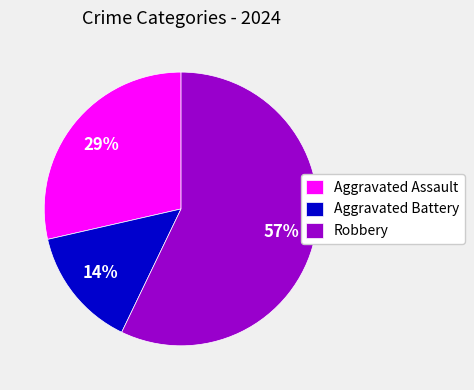

Do Aggravated Assault and Aggravated Battery together represent more than half of the pie?

No